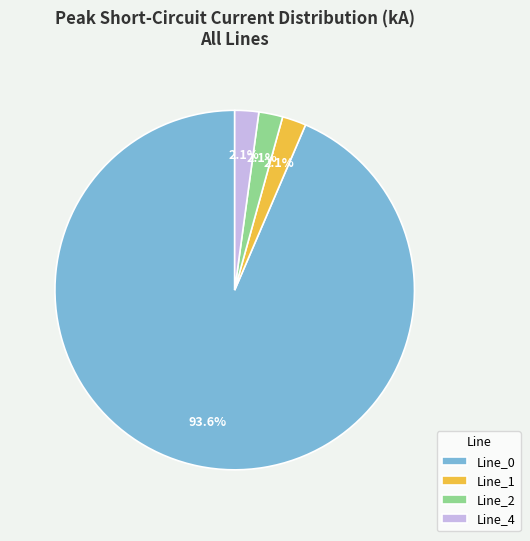

How many slices are in this pie chart?

4